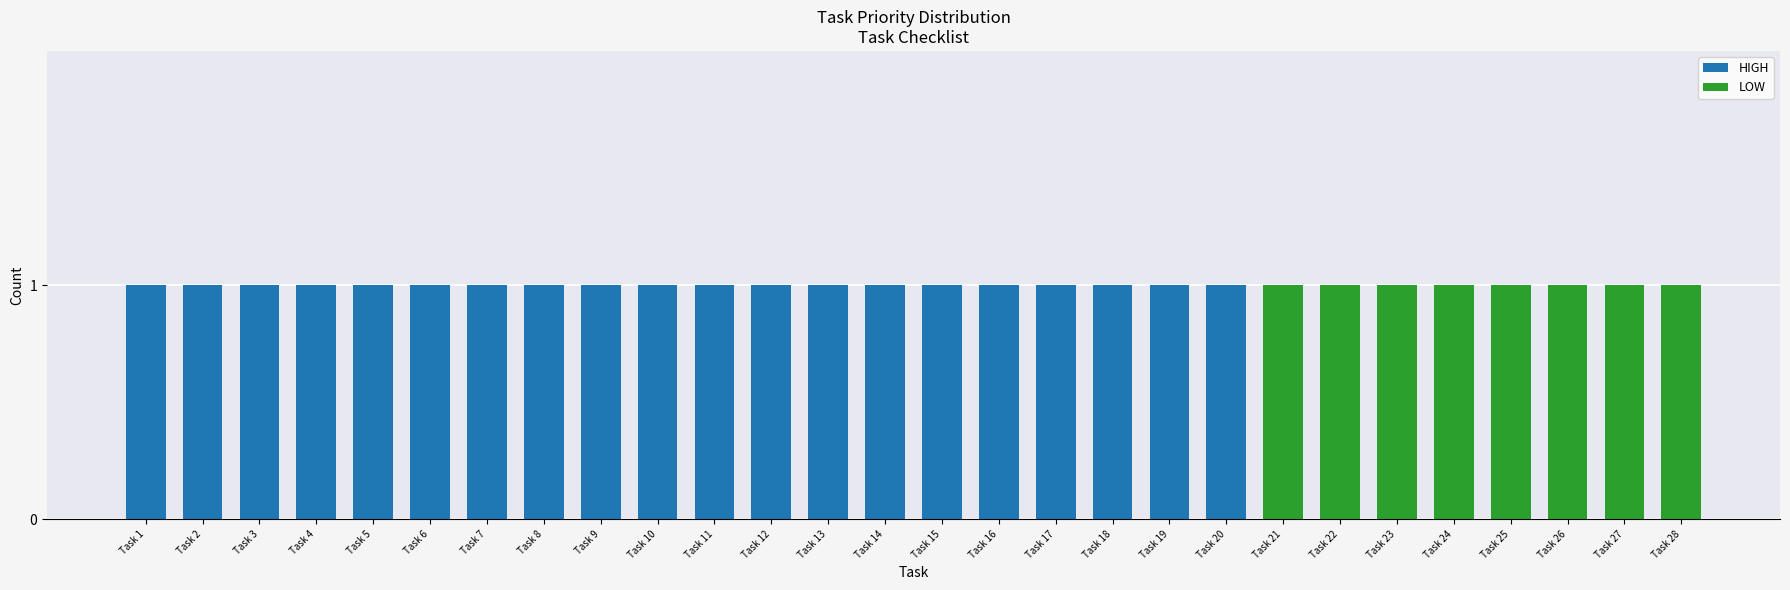

The HIGH series shows 0 at Task 28. True or false?

True